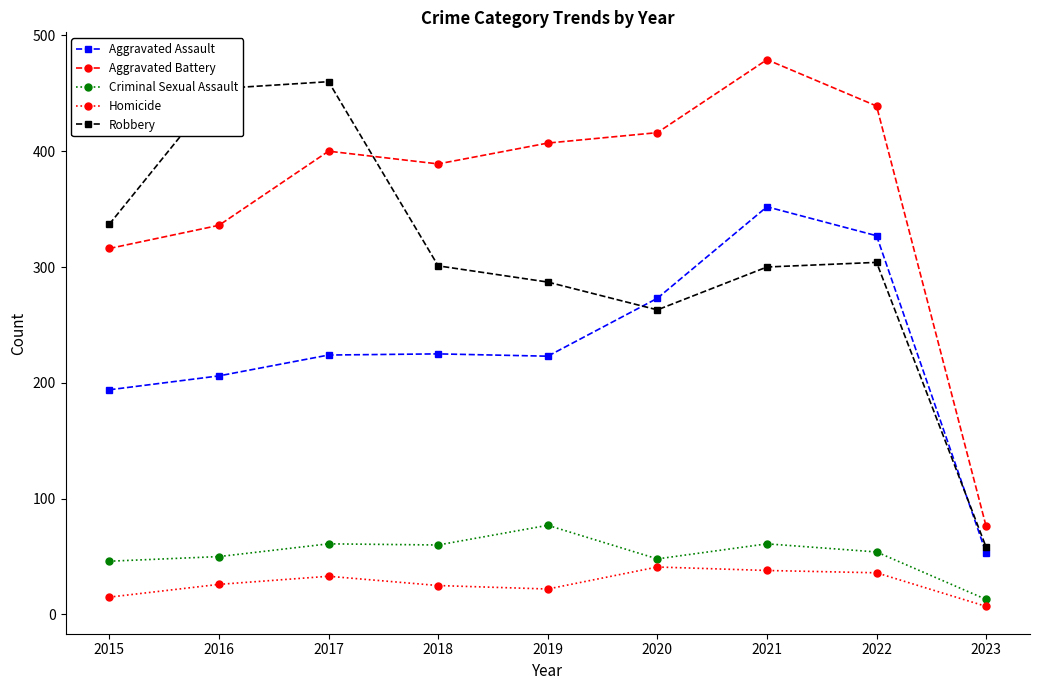

True or false: Criminal Sexual Assault has more than 0 points higher than both neighbors.

True